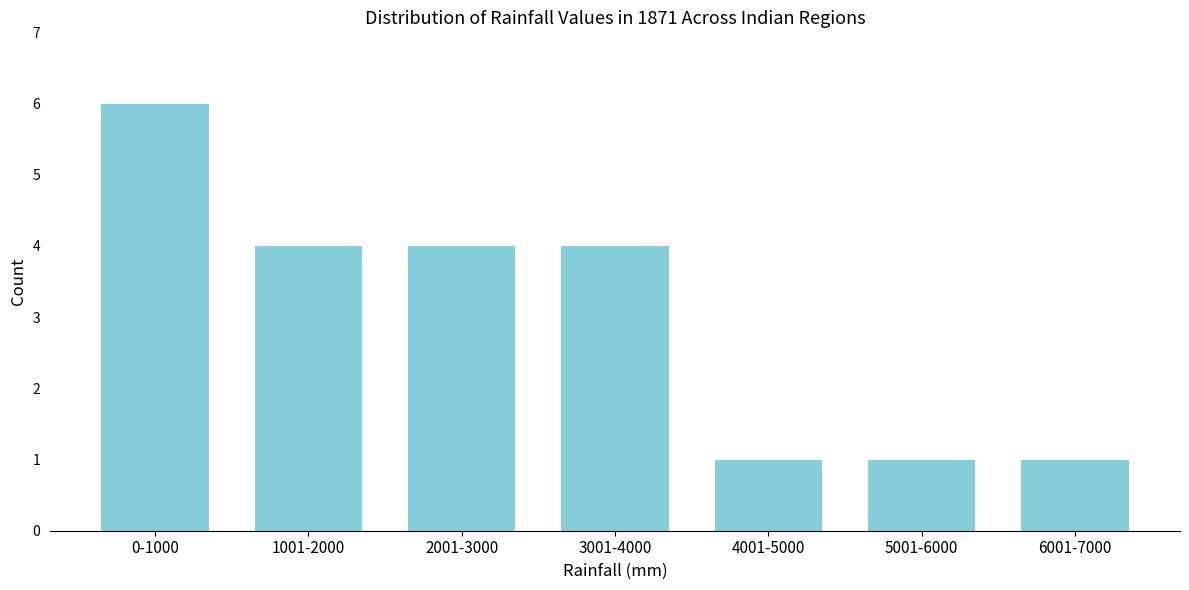

Reading left to right, list all the values displayed in this chart.

6	4	4	4	1	1	1